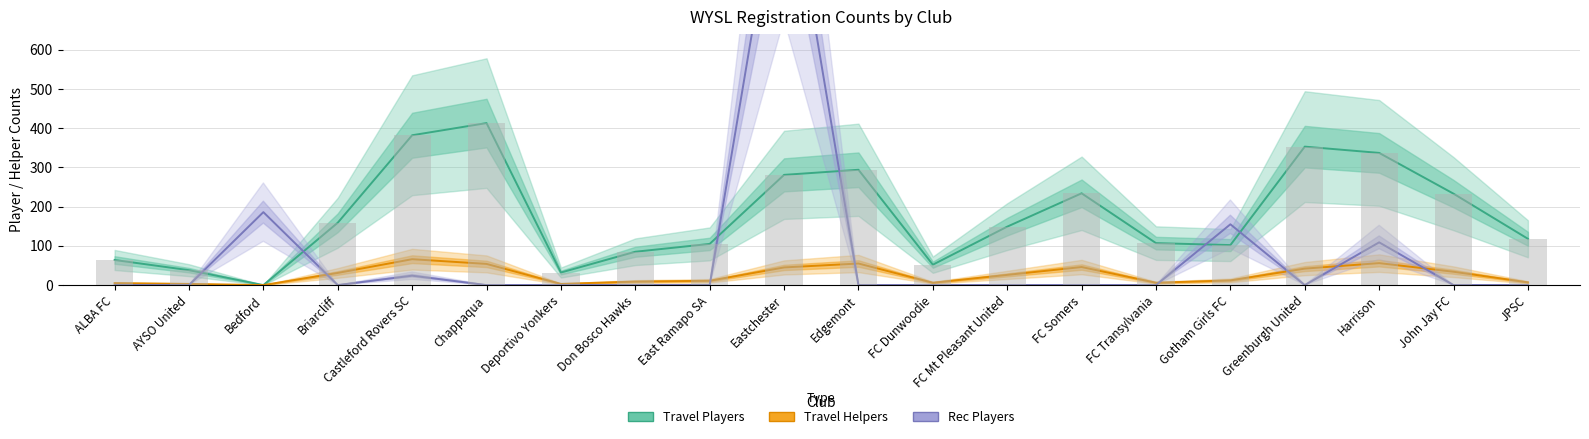

Rank the series by their maximum value, from highest to lowest.

Rec Players, Travel Players, Travel Helpers